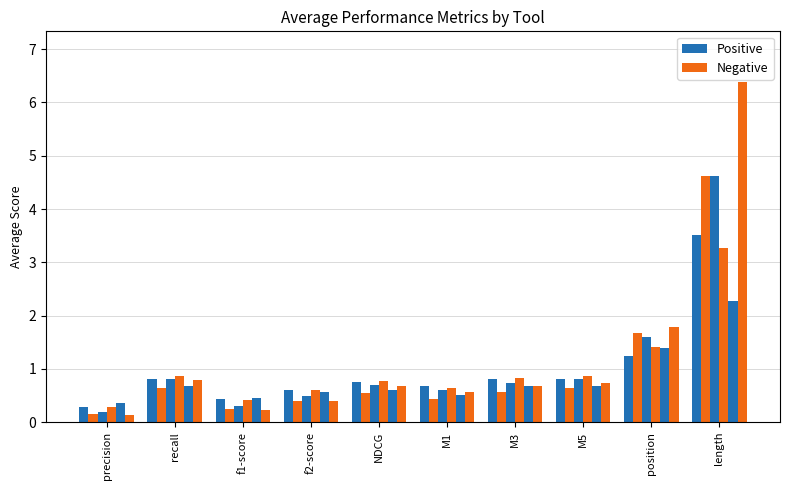

How many categories are shown in the chart?

10